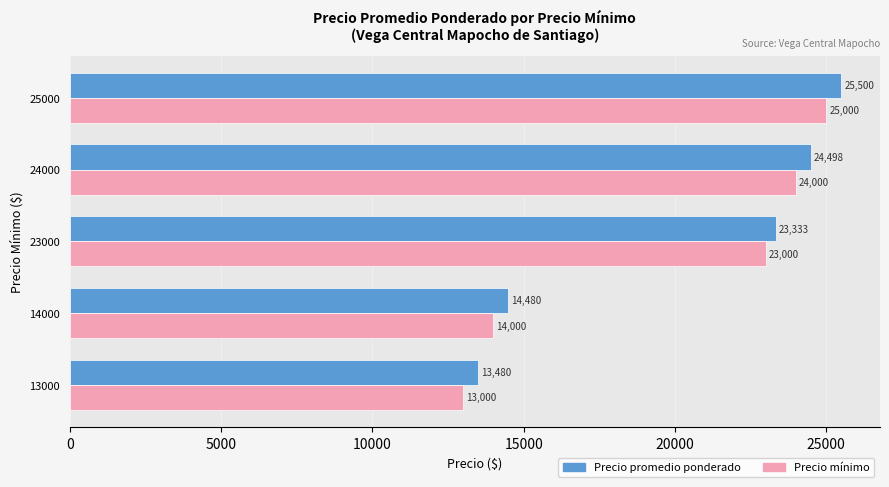

Rank the series by their maximum value, from lowest to highest.

Precio mínimo, Precio promedio ponderado